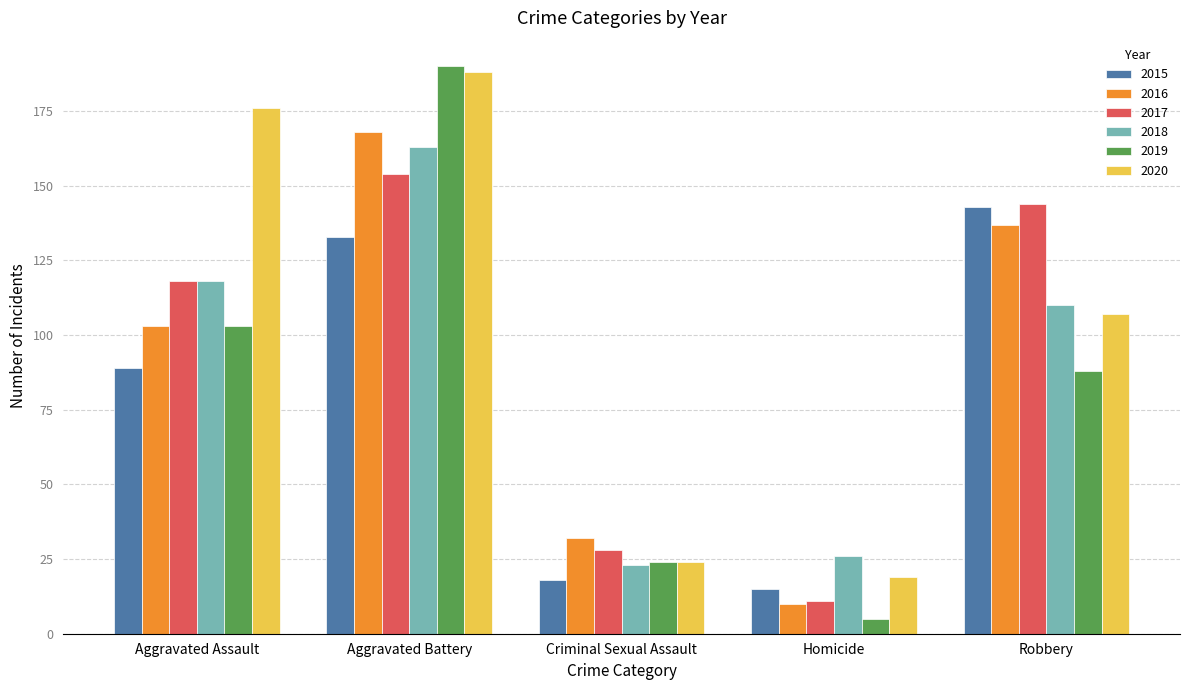

The 2017 series shows 154 at Aggravated Battery. True or false?

True